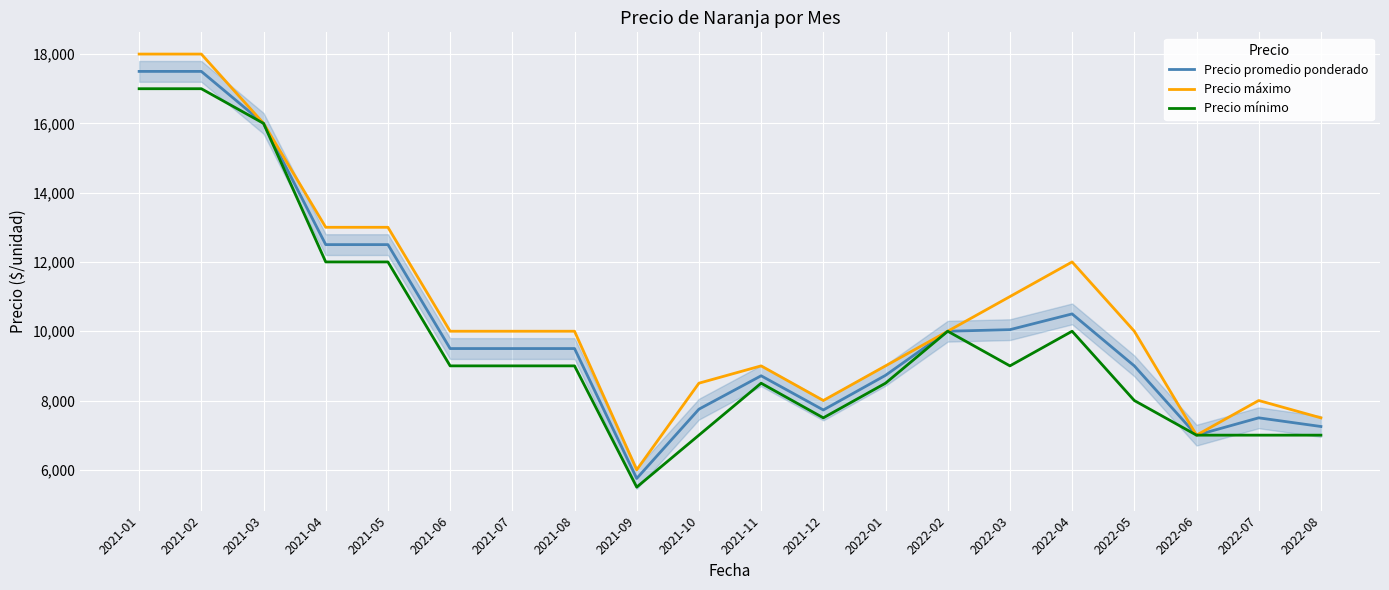

What is the difference between the maximum and minimum values in the Precio máximo series?

12000